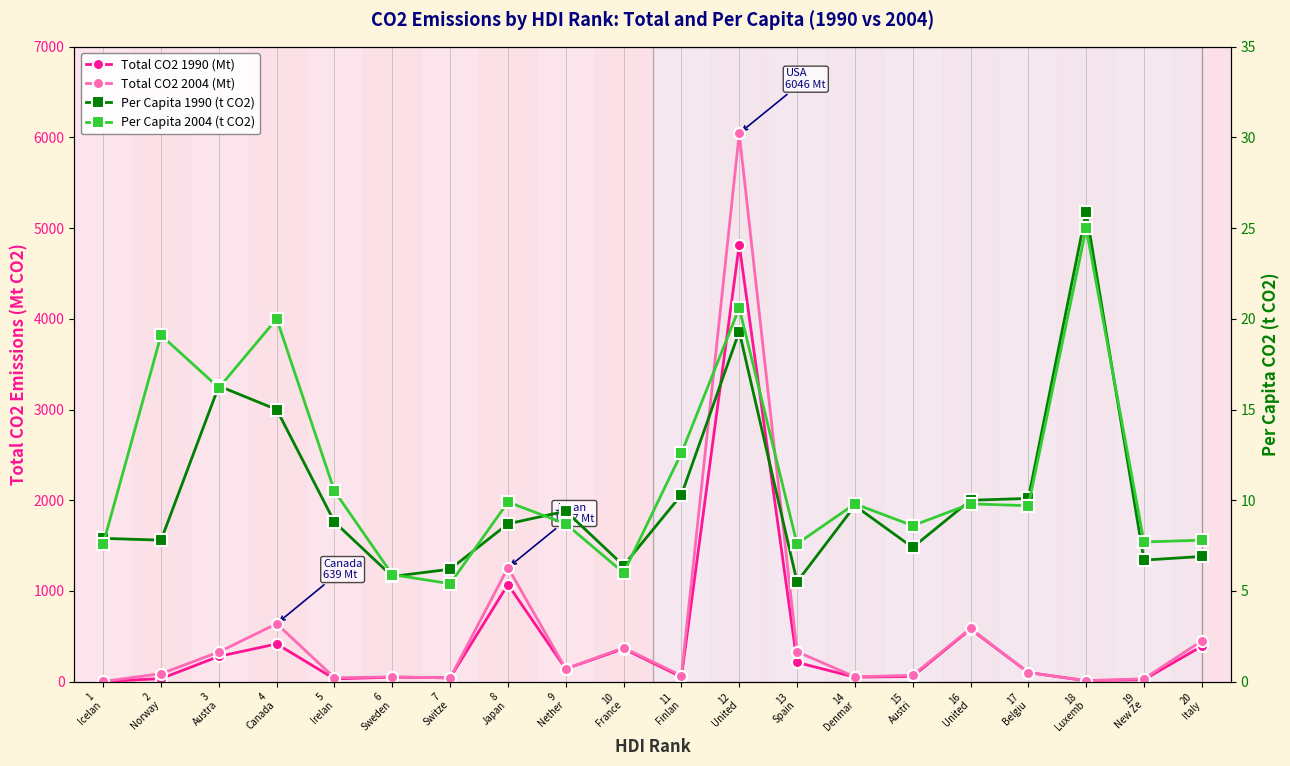

Which series changed the most between 8
Japan and 15
Austri?

Total CO2 2004 (Mt)